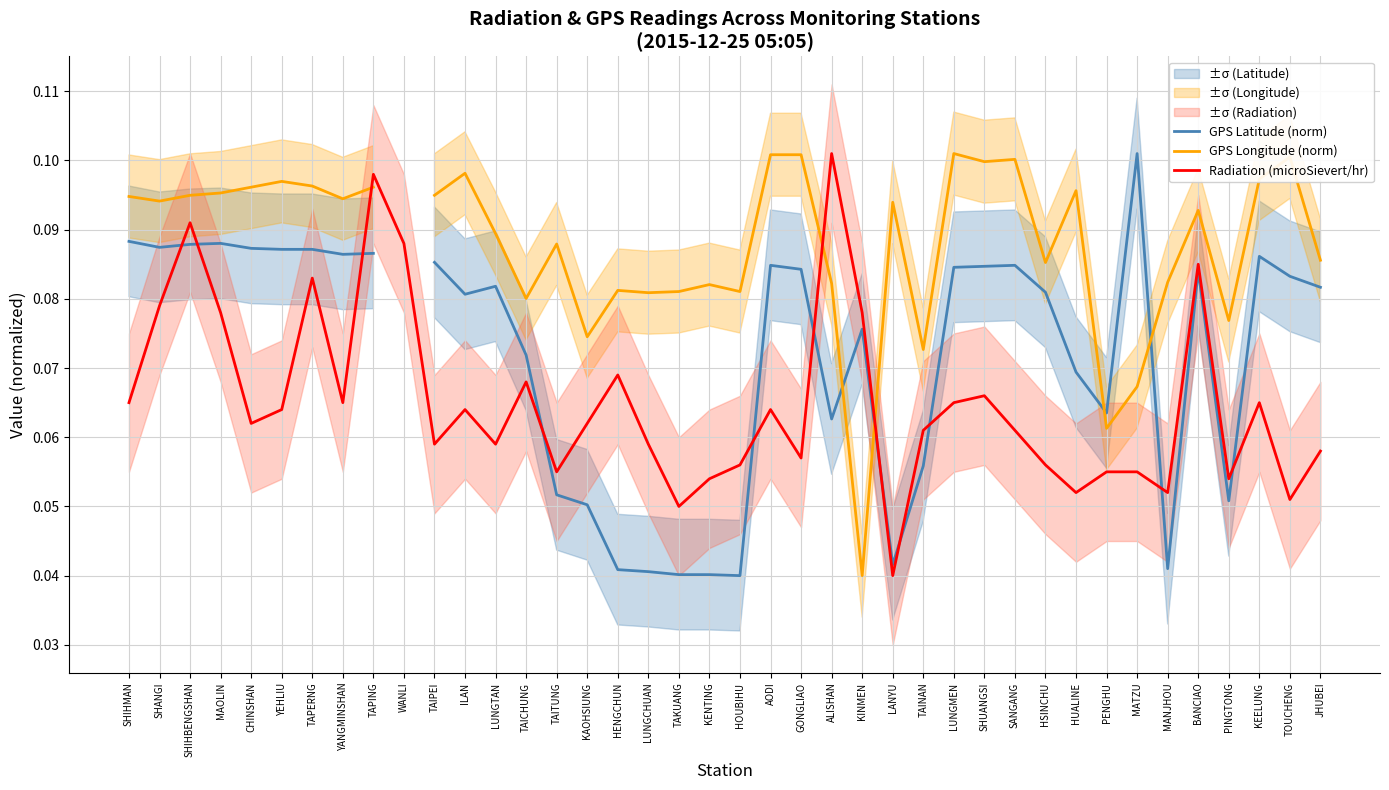

Is this an area chart (filled region under the line)?

No